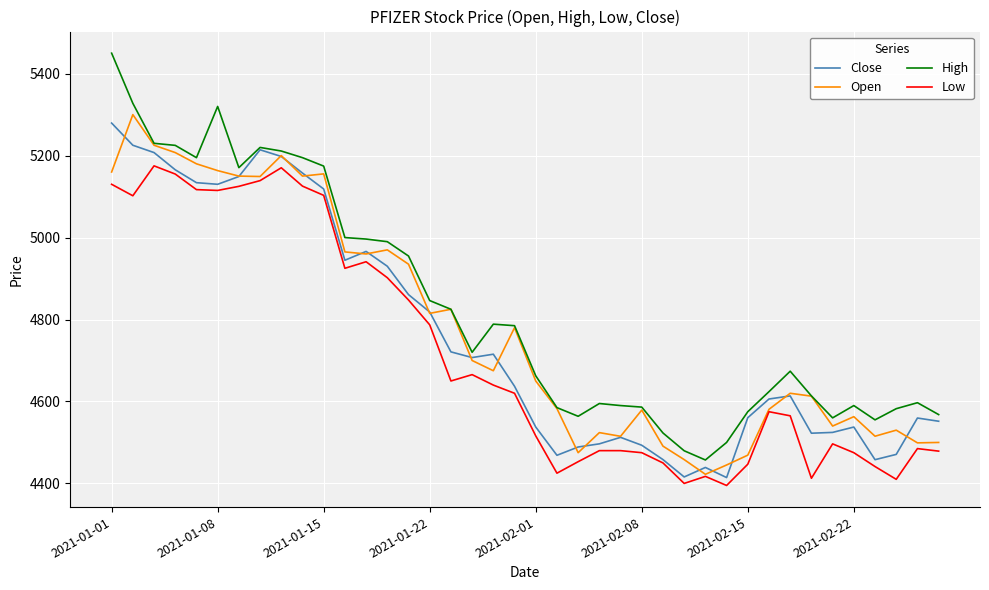

Which series has the largest total across all categories?

High